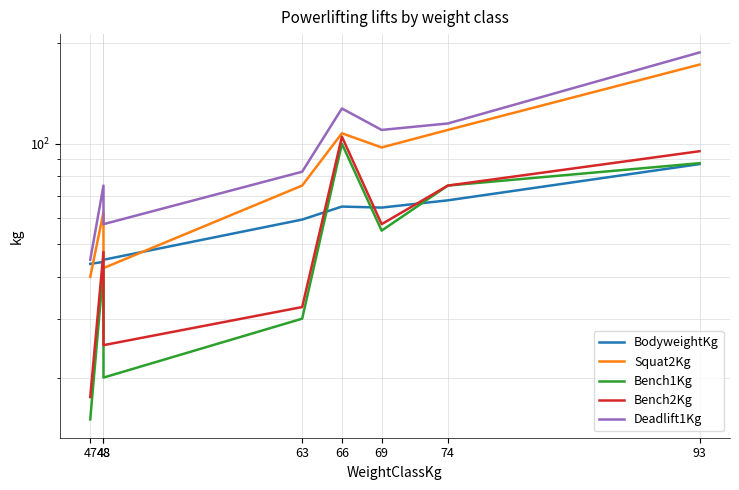

At which category is the sum across all series the highest?

93